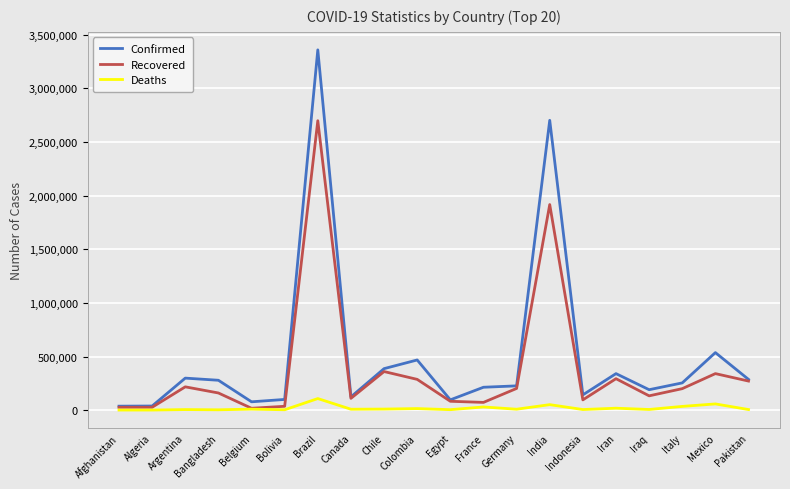

What is the spread (max minus min) of values at Argentina?

293312